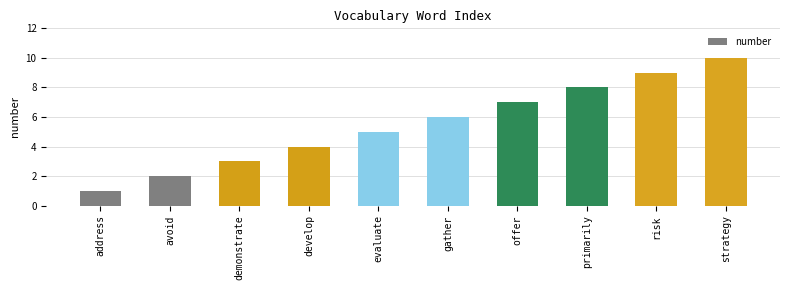

Rank the categories by value from lowest to highest.

address, avoid, demonstrate, develop, evaluate, gather, offer, primarily, risk, strategy